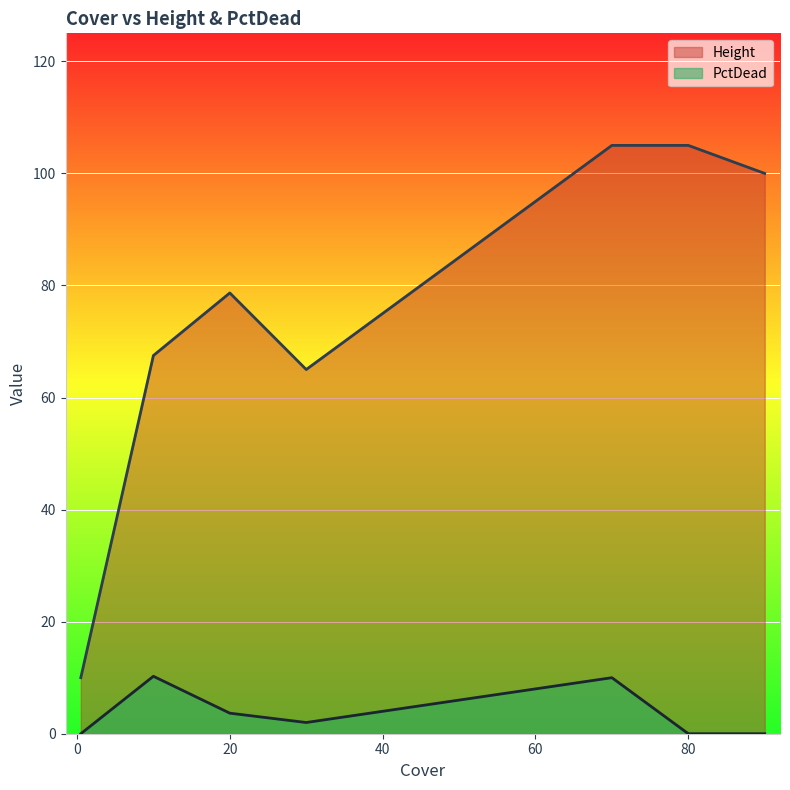

True or false: Height and PctDead cross at least once.

False